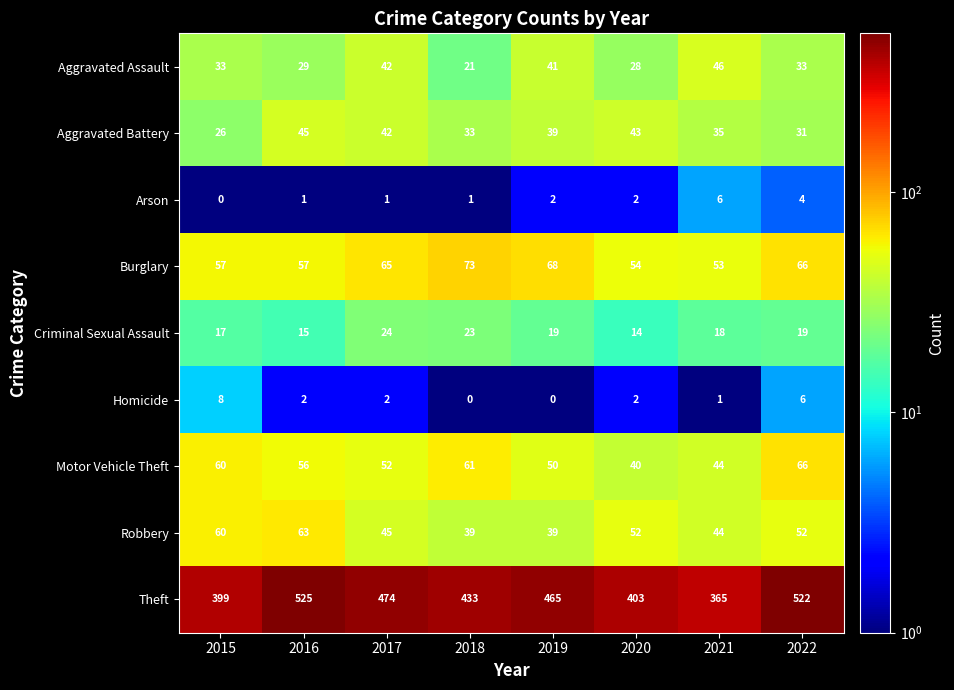

Where does the Homicide series first go above 2?

2015